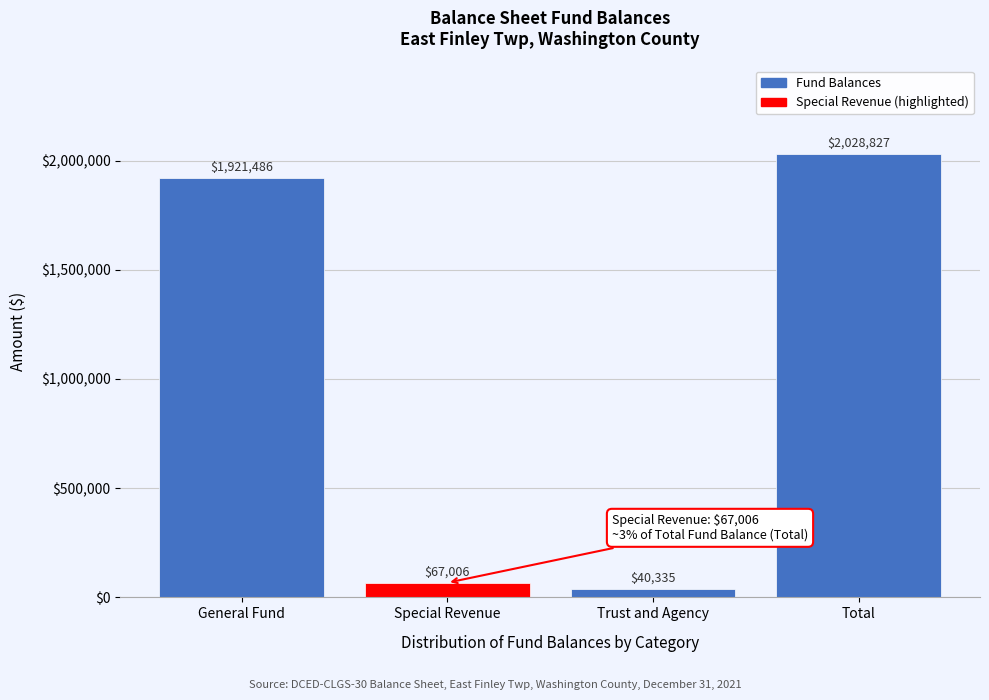

Reading right to left, extract all data points from this chart.

Total=2028827	Trust and Agency=40335	Special Revenue=67006	General Fund=1921486